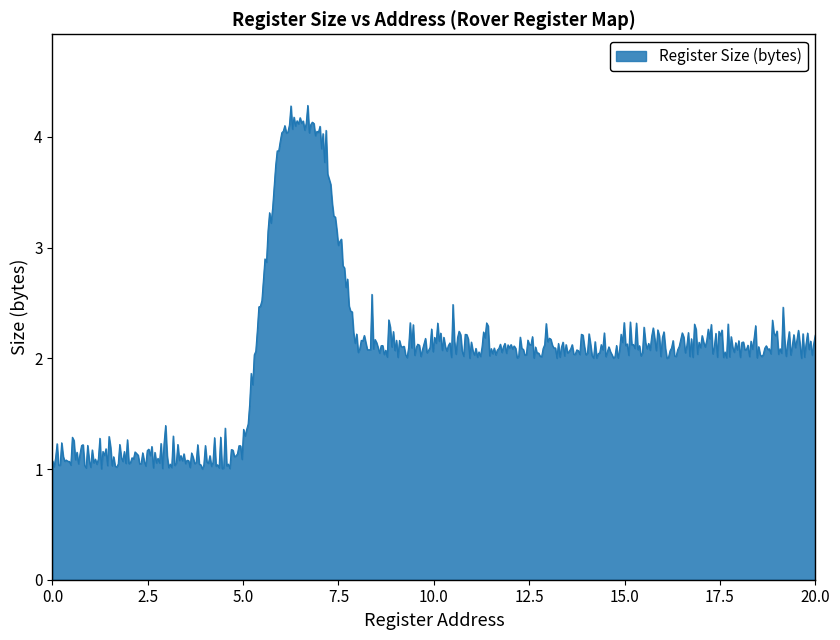

What is the difference between the maximum and minimum values?

3.3